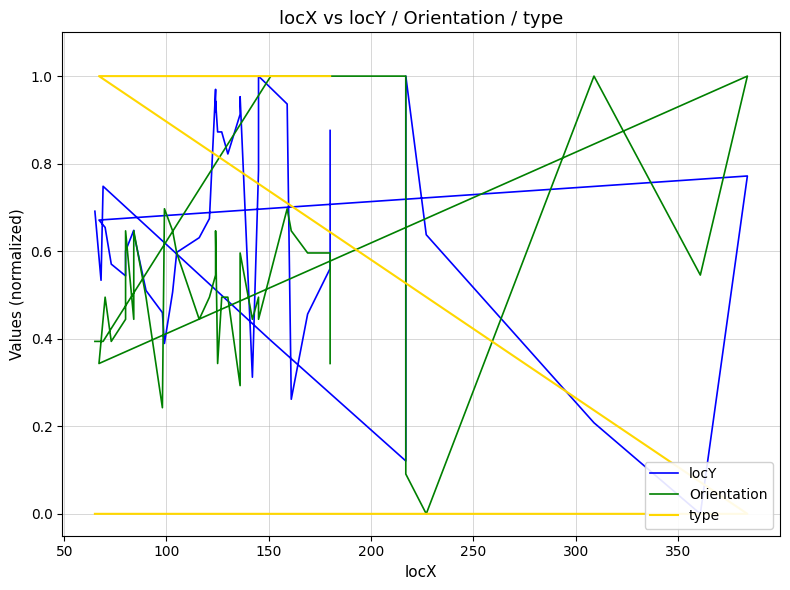

Rank the series by their average value, from lowest to highest.

Orientation, locY, type